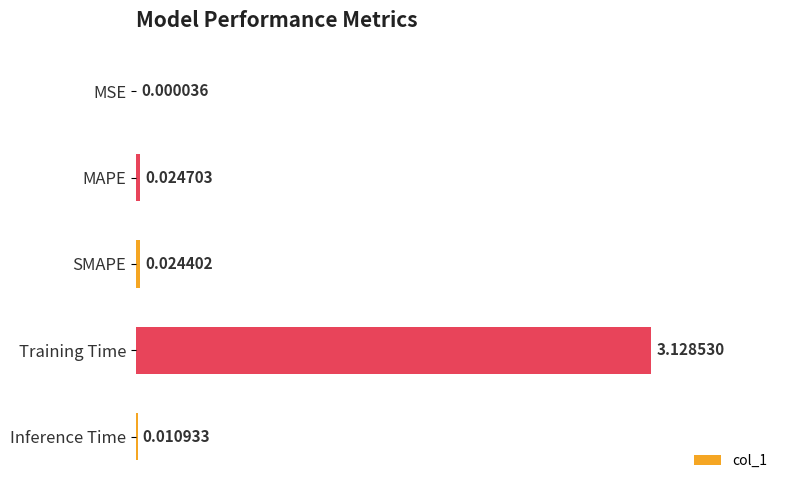

At which category does the chart reach its peak across all series?

Training Time